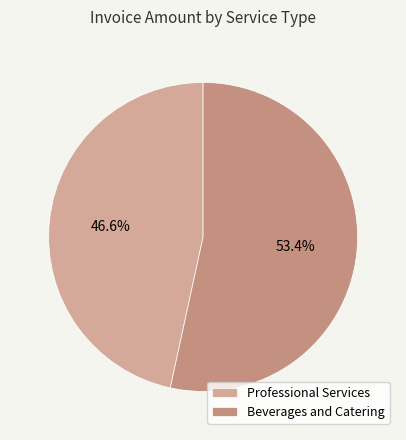

Count the number of slices in the pie.

2